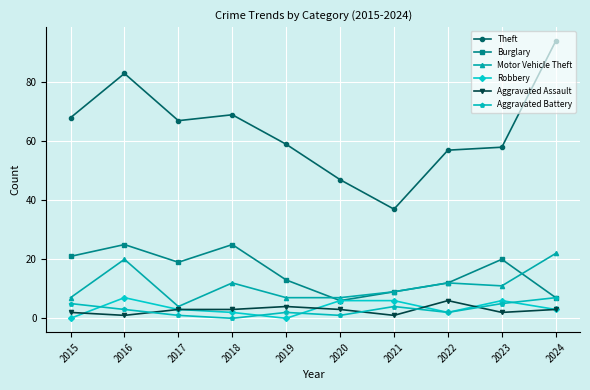

Rank the series at 2019 from lowest to highest value.

Robbery, Aggravated Battery, Aggravated Assault, Motor Vehicle Theft, Burglary, Theft